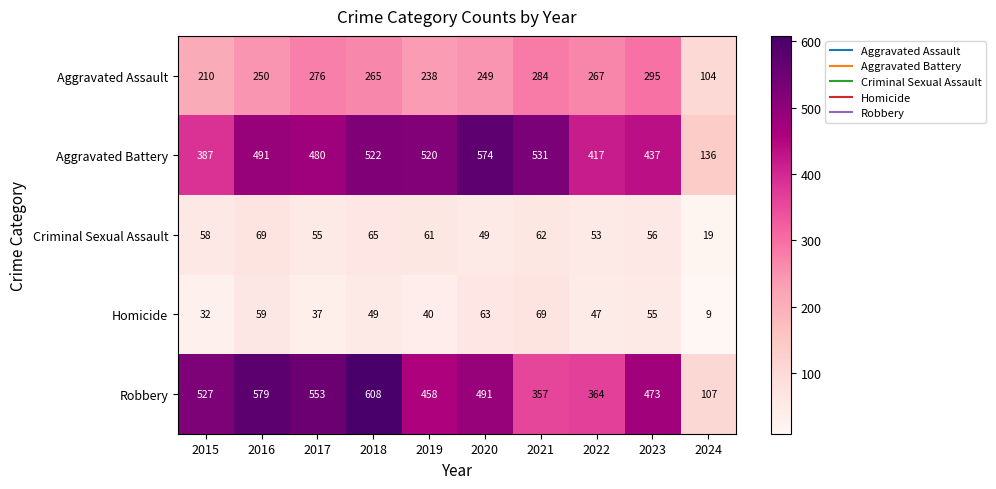

What is the maximum value for Homicide?

69